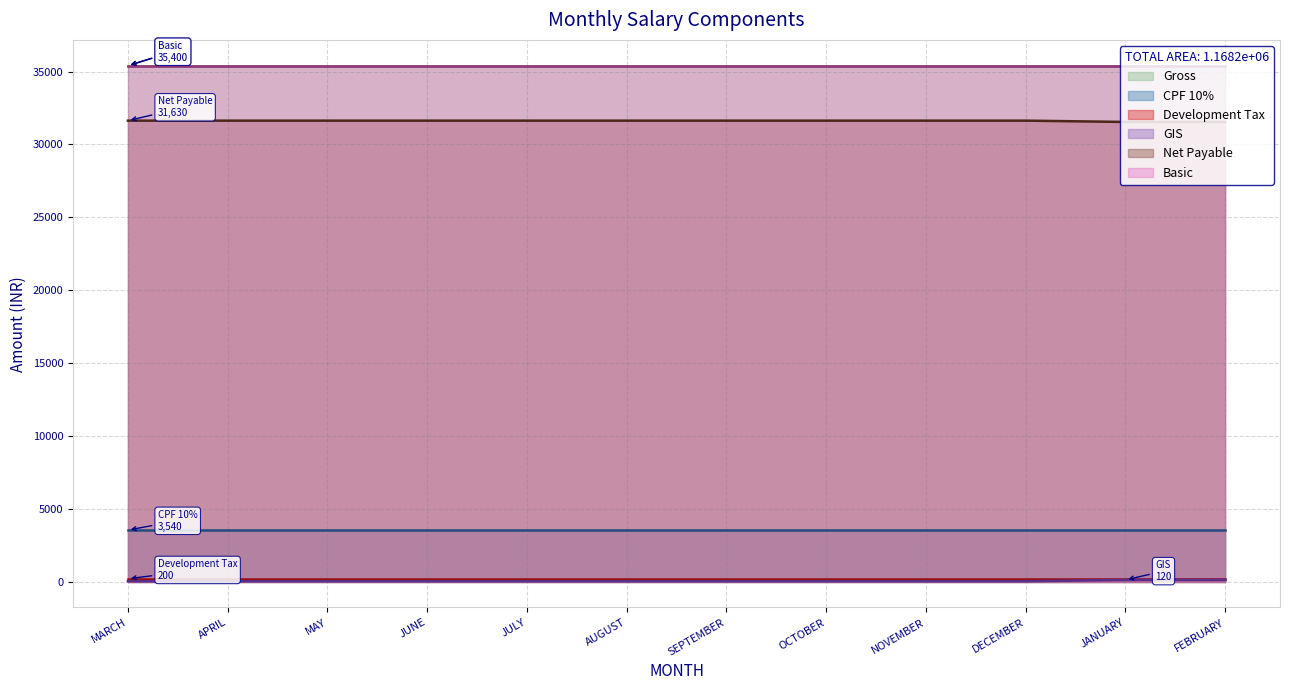

True or false: Development Tax has more than 2 points higher than both neighbors.

False